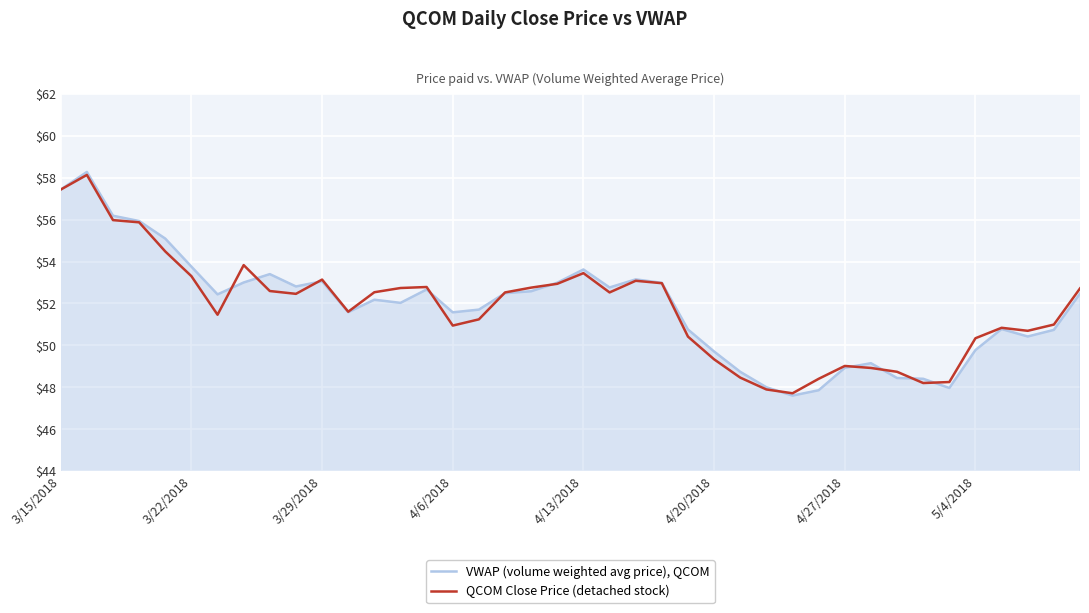

Rank the series by their average value, from lowest to highest.

QCOM Close Price (detached stock), VWAP (volume weighted avg price), QCOM